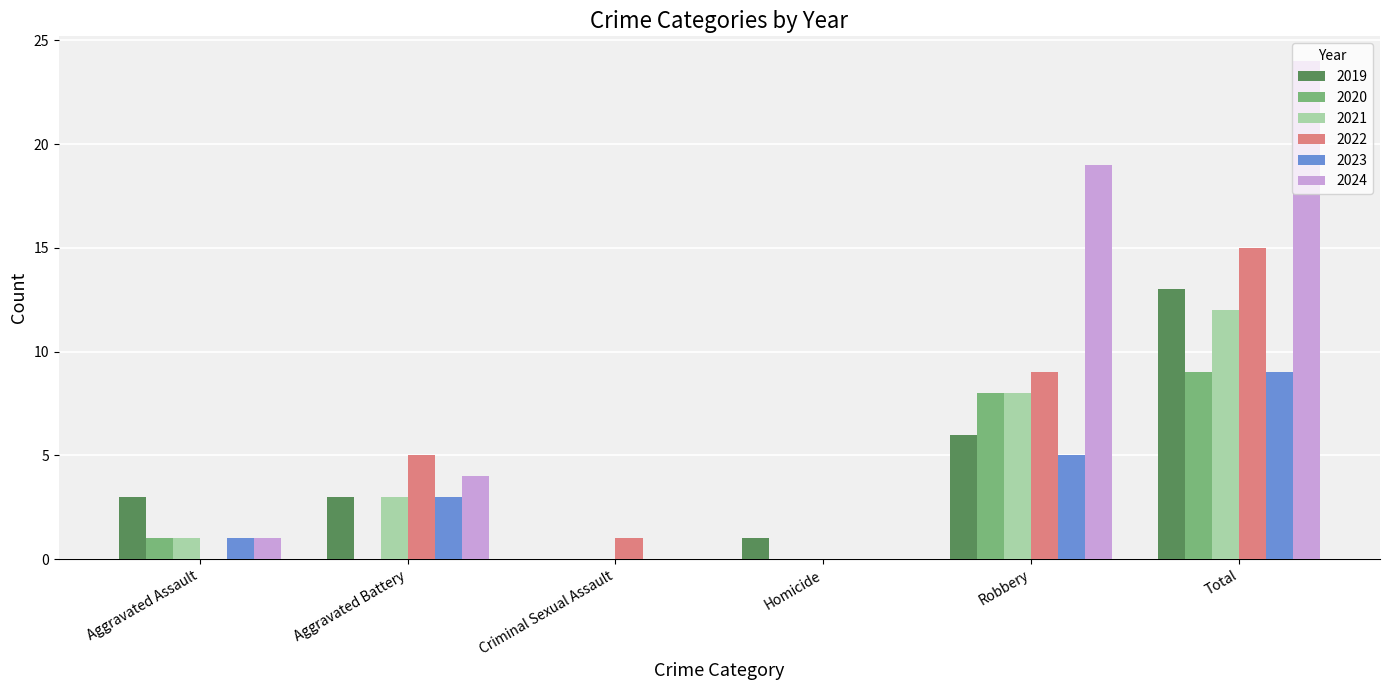

What is the difference between the 2024 values at Criminal Sexual Assault and Robbery?

19